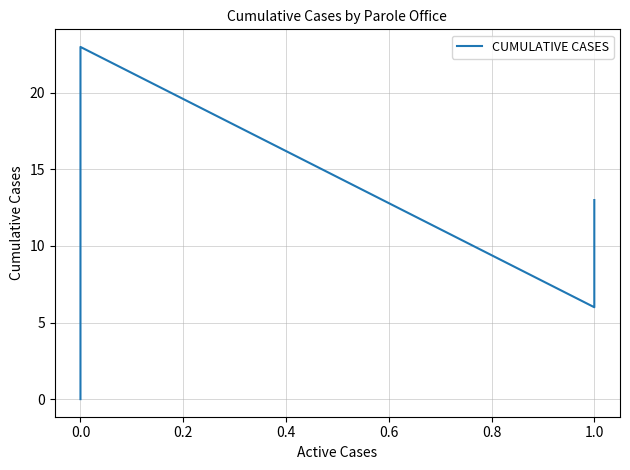

What is the difference between the maximum and minimum values?

23